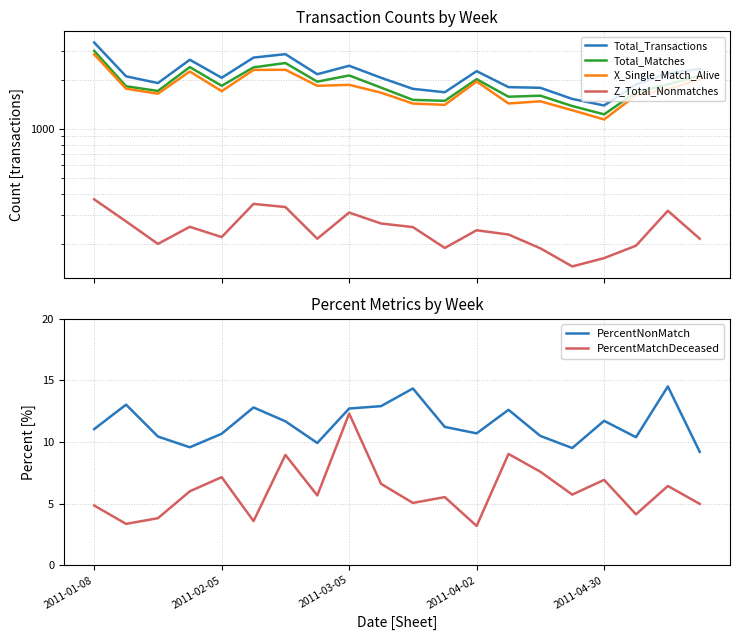

What is the value of the PercentMatchDeceased point at the 18th from the left?

4.1